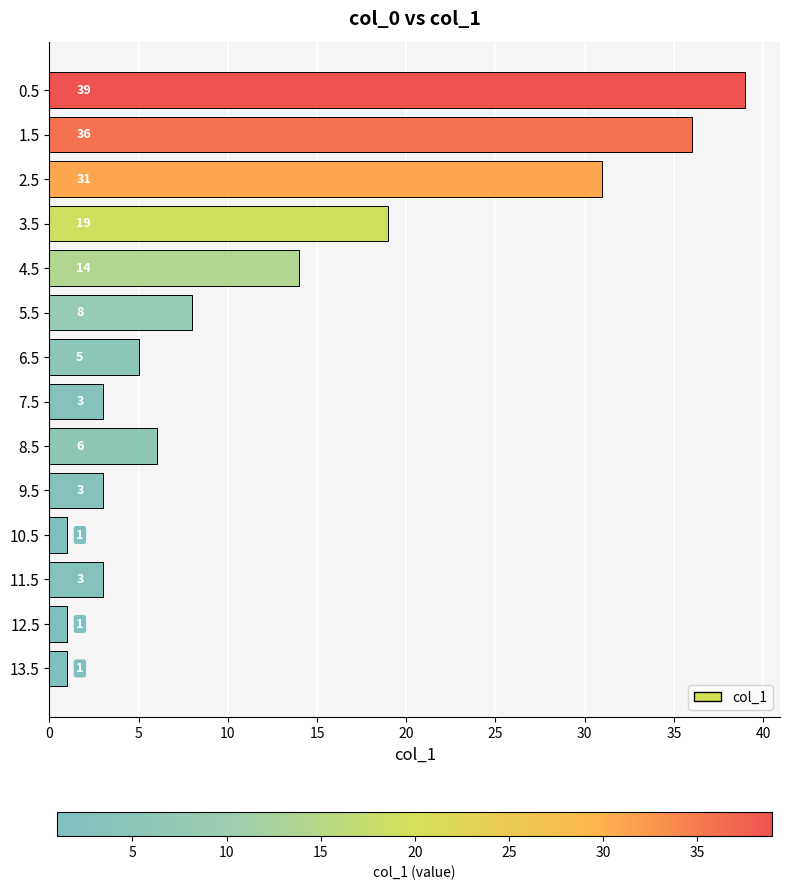

How many values are below 6?

7